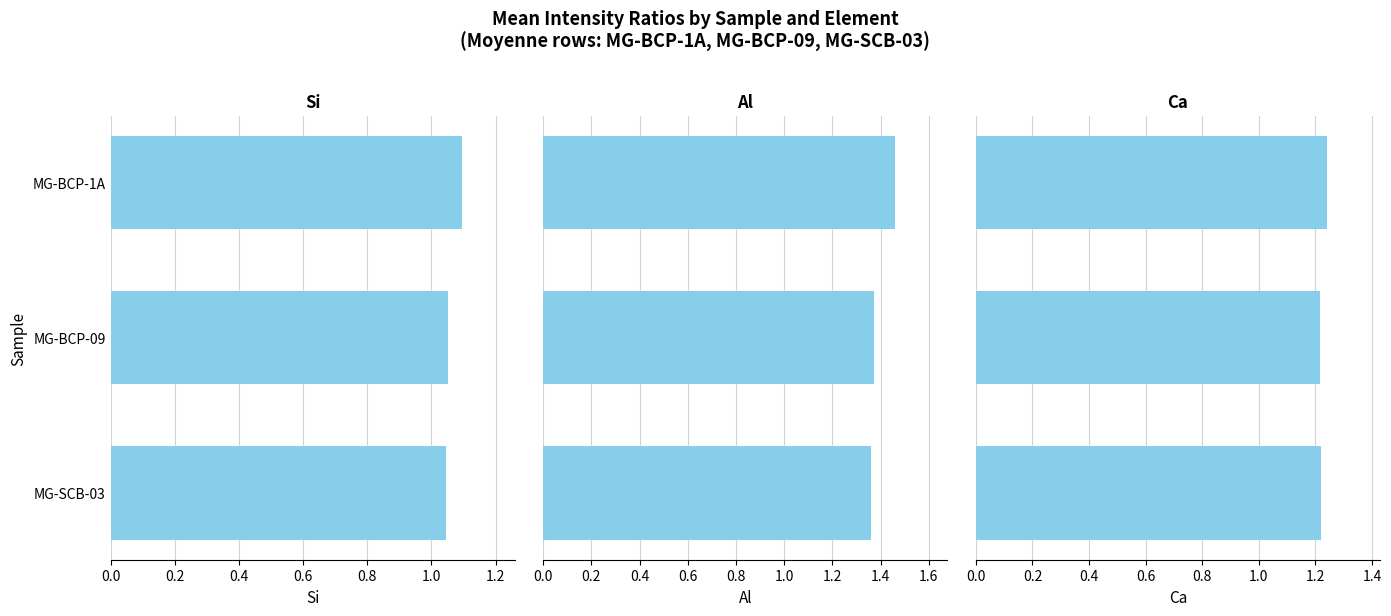

What are all the series names shown in the legend?

Si, Al, Ca